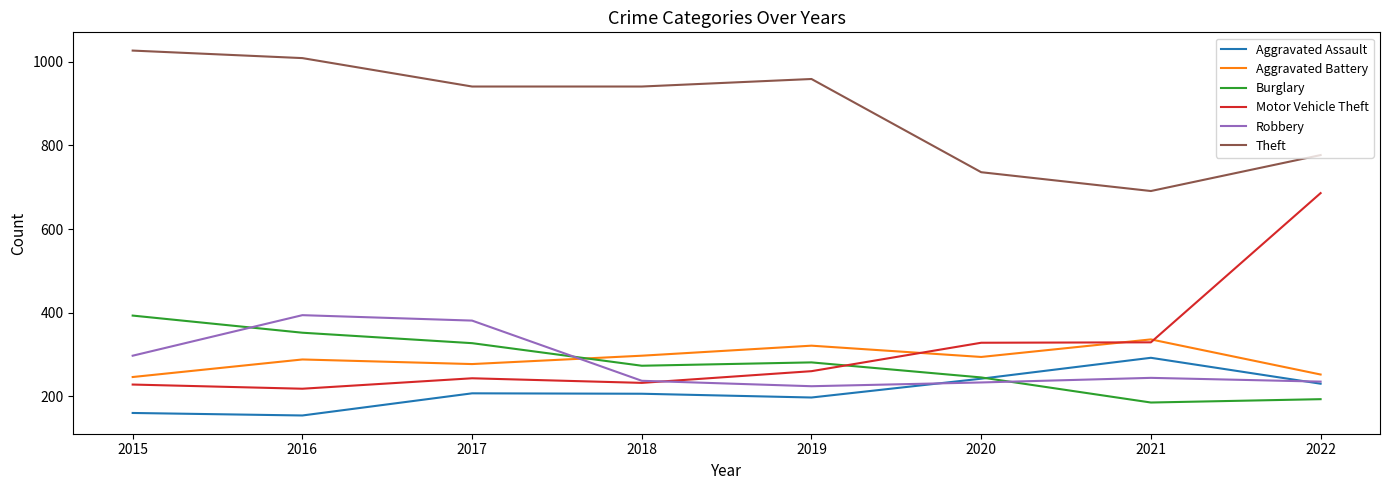

Is the value of Motor Vehicle Theft at 2021 greater than the value of Aggravated Battery at 2017?

Yes